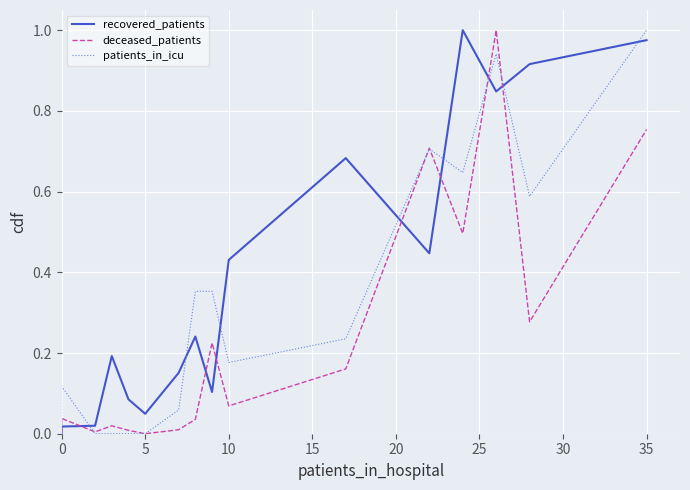

The recovered_patients series shows 0.1 at 30. True or false?

False